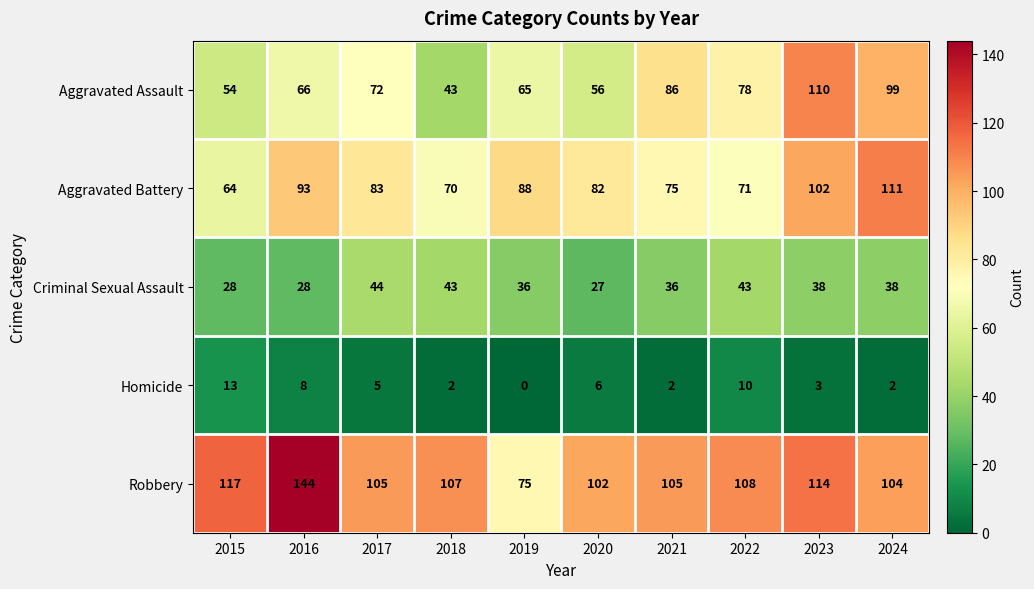

What is the difference between the maximum and minimum values in the Aggravated Battery series?

47